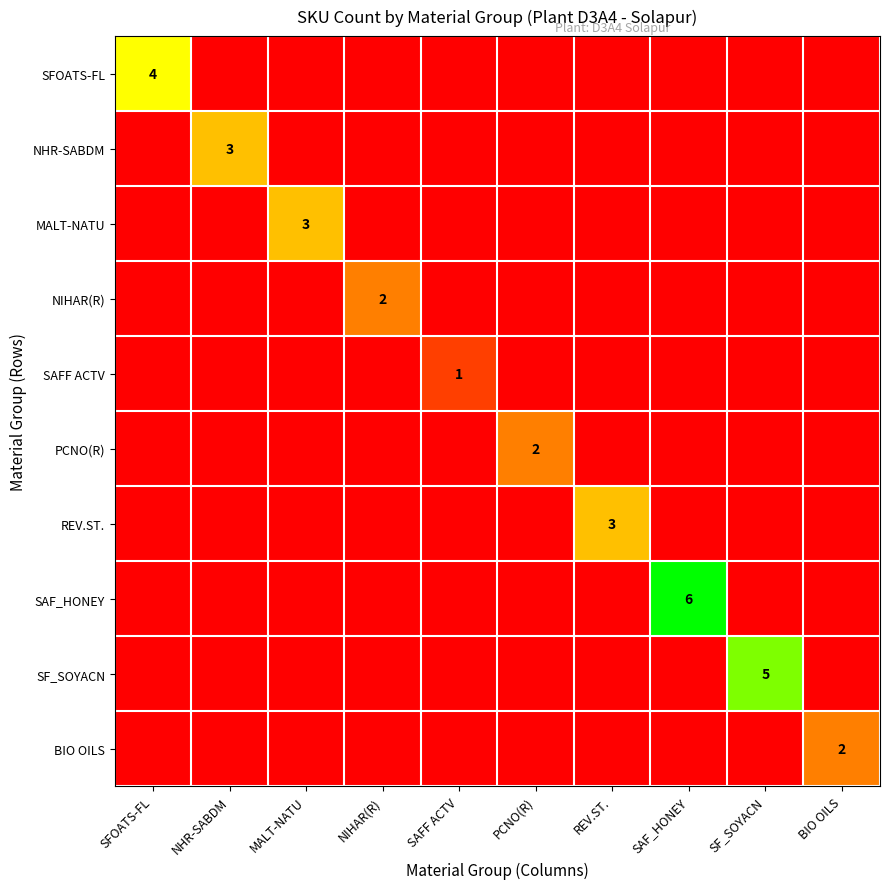

The NIHAR(R) series shows 1 at NIHAR(R). True or false?

False